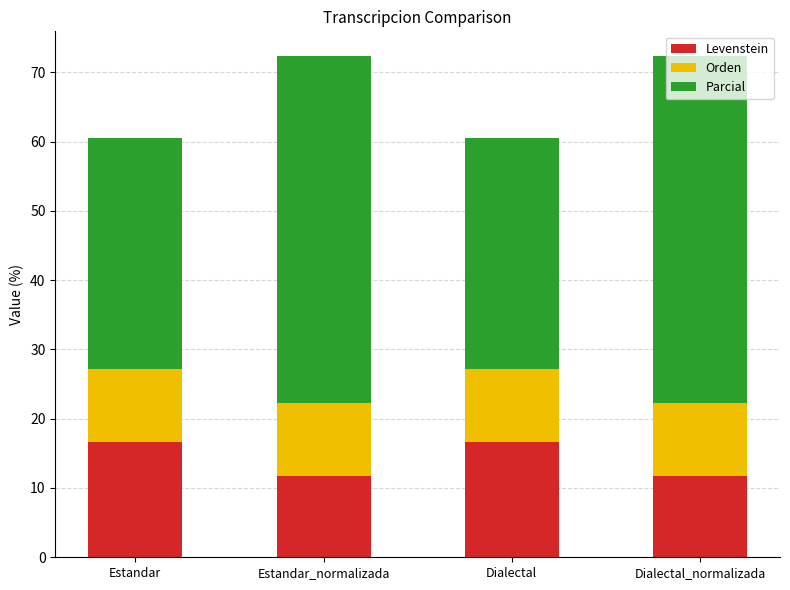

True or false: Levenstein has a value of 25.0 at Dialectal.

False